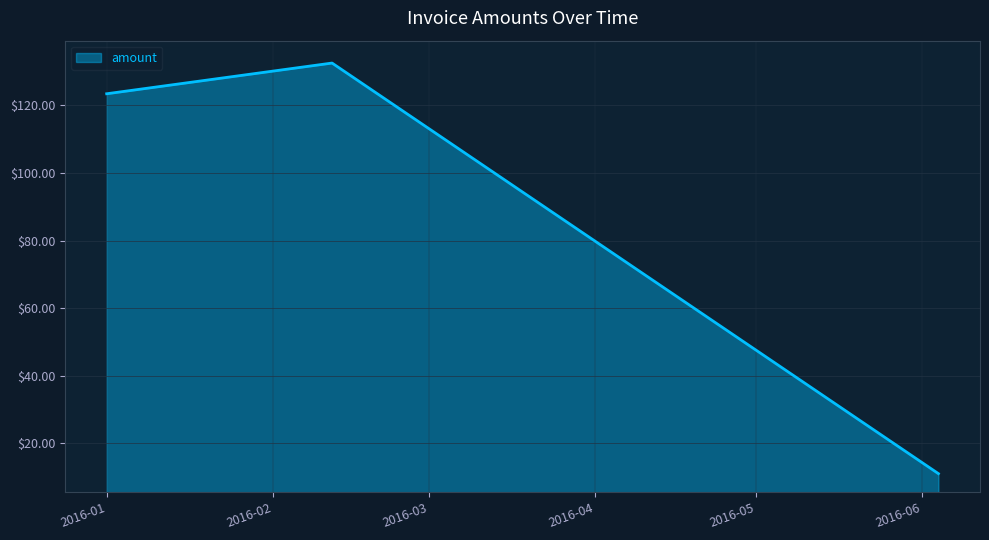

What is the smallest value displayed?

11.0